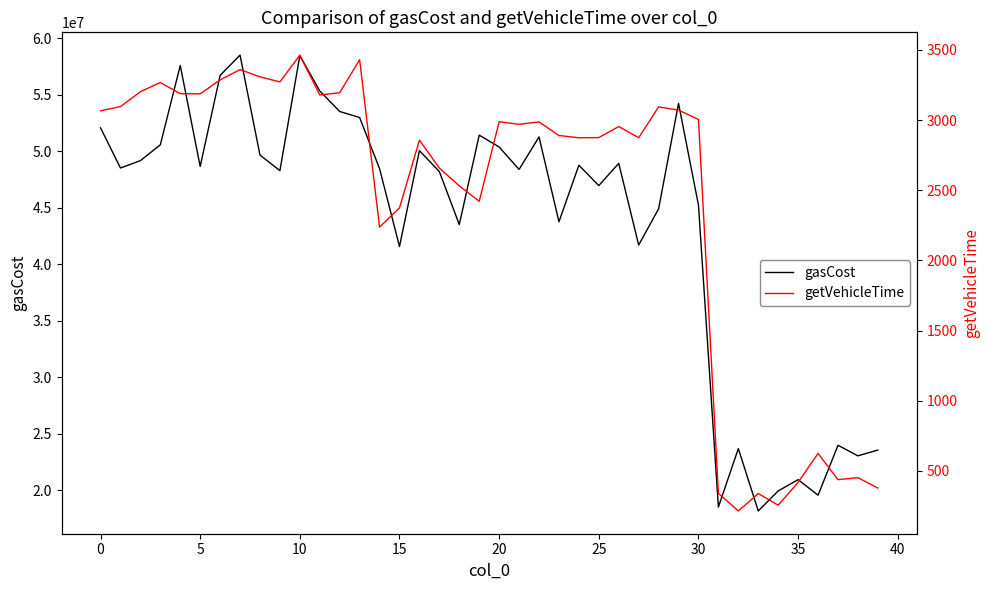

True or false: getVehicleTime and gasCost intersect in this chart.

False